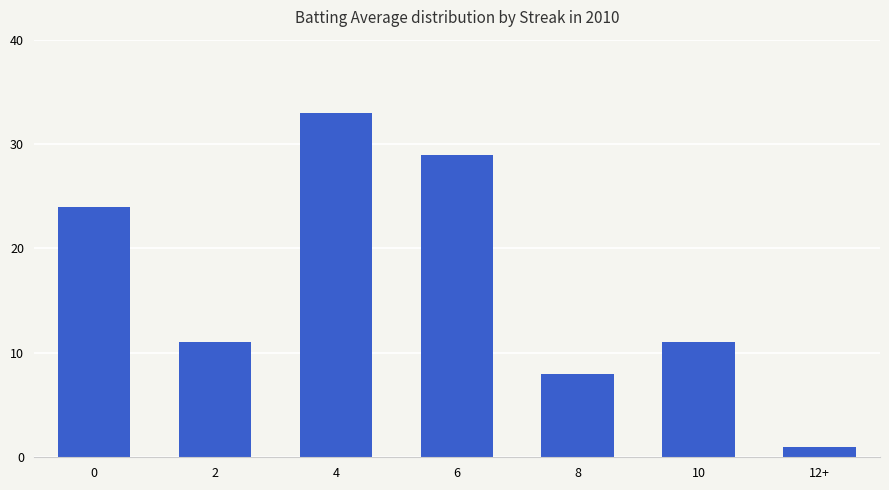

What is the sum of all values?

117